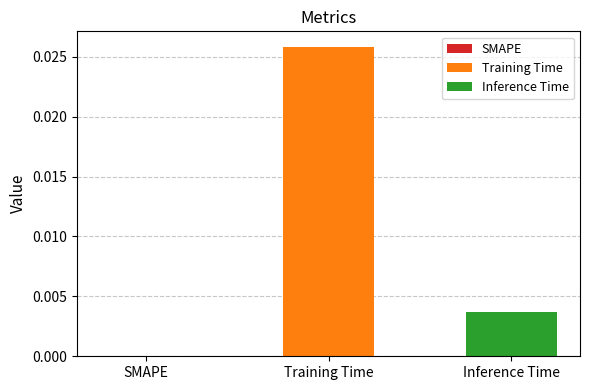

Rank the series by their maximum value, from lowest to highest.

Inference Time, Training Time